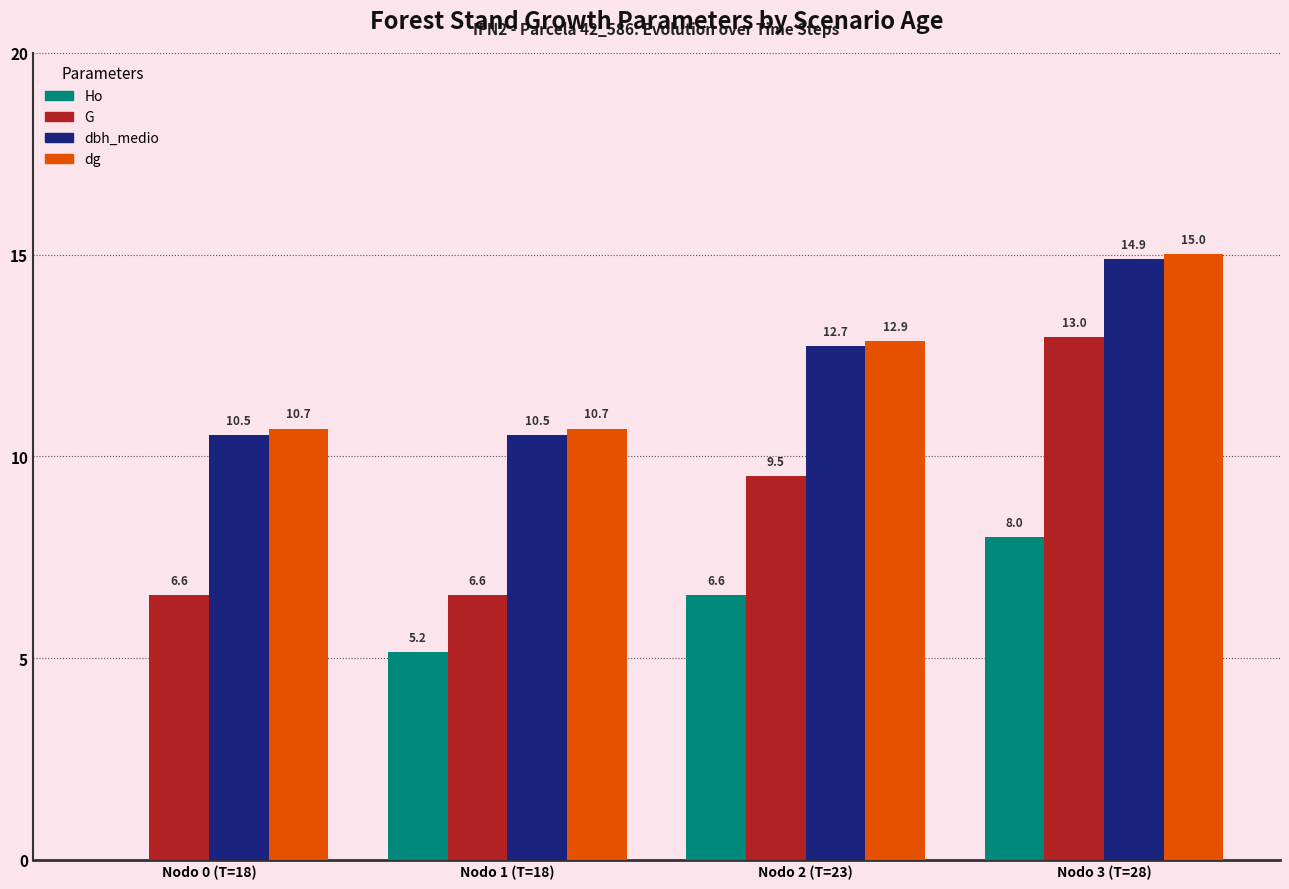

Between Nodo 0 (T=18) and Nodo 3 (T=28), which series saw the biggest shift?

Ho